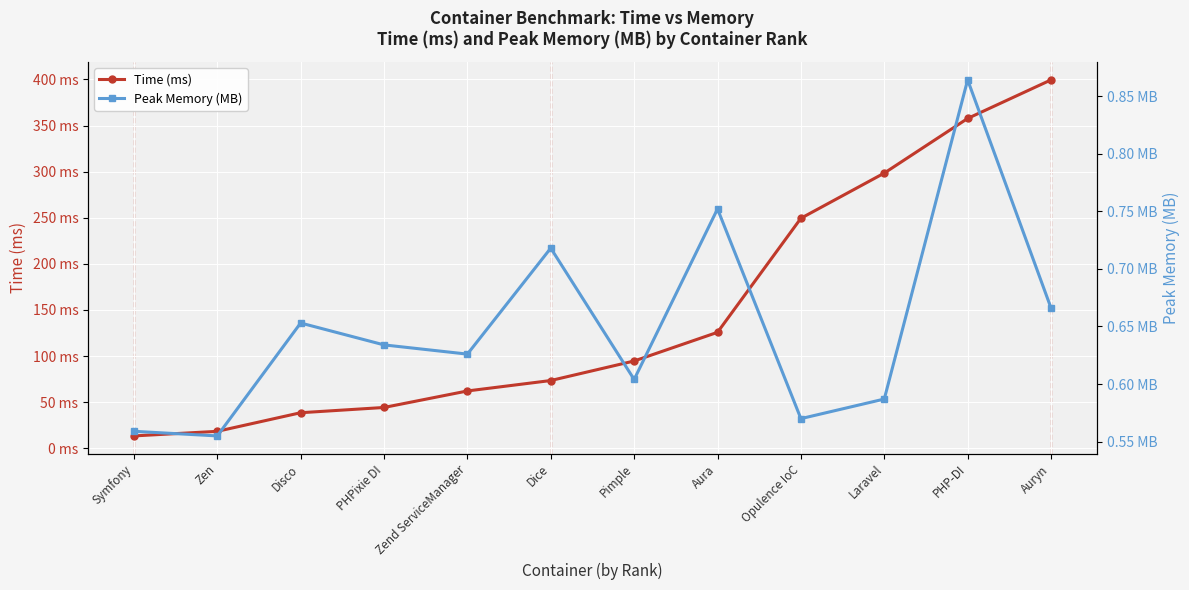

Where is Time (ms) nearest to the value 206?

Opulence IoC